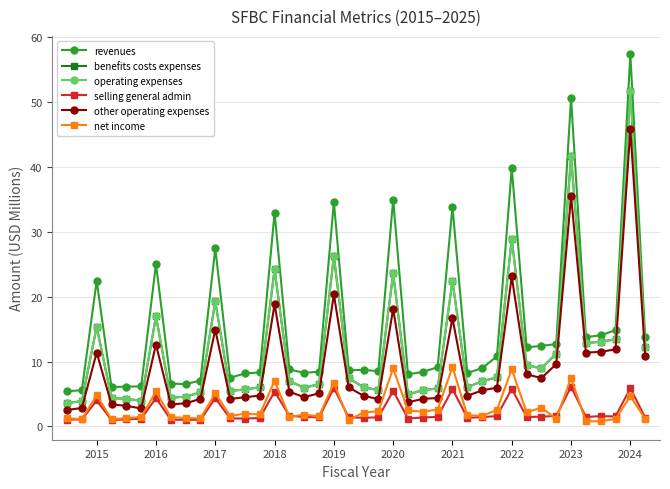

True or false: net income and benefits costs expenses cross at least once.

False